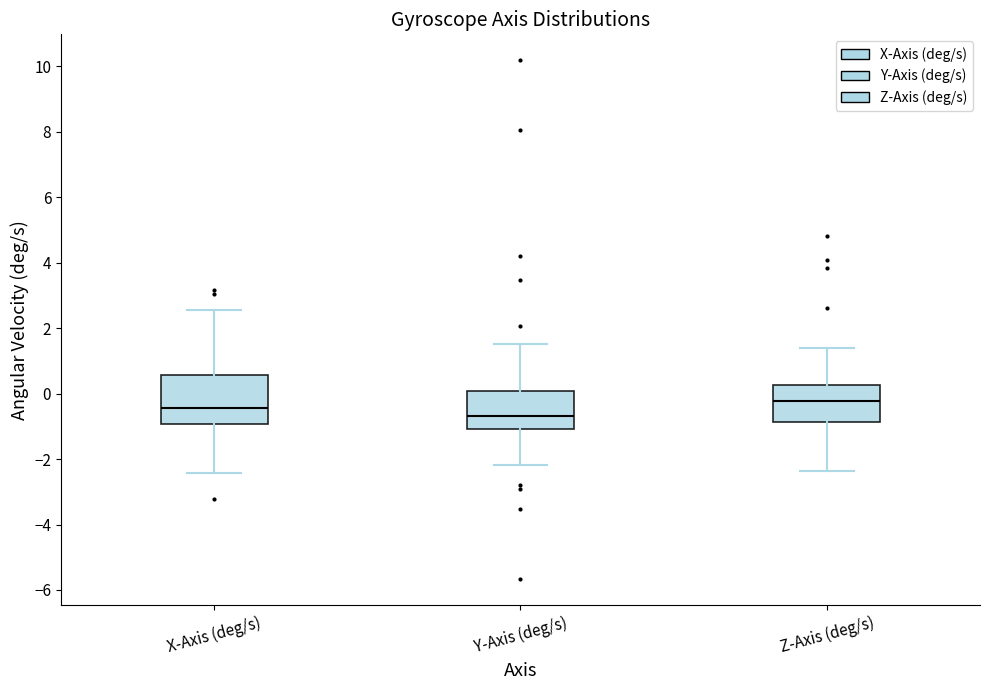

Comparing the boxes themselves (not the whiskers), which one is the tallest?

X-Axis (deg/s)